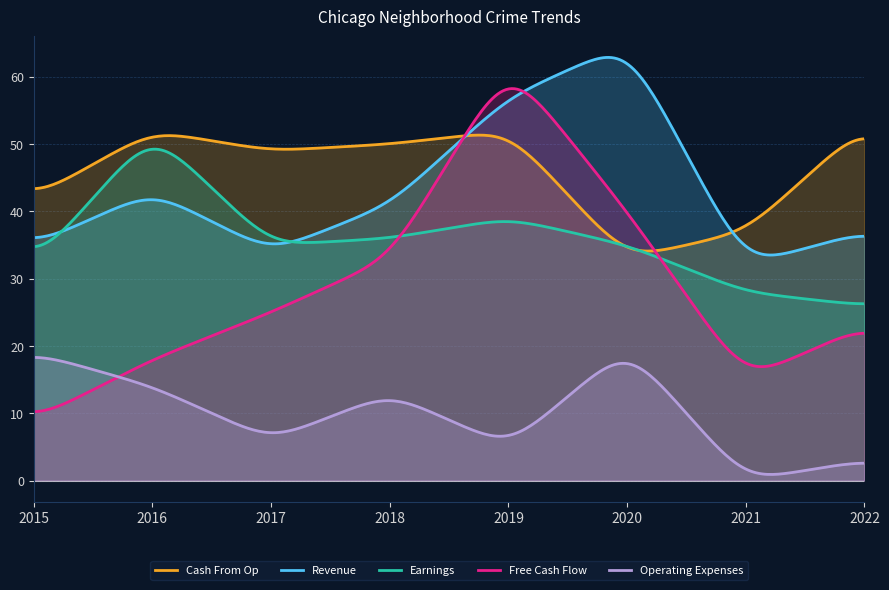

What is the minimum value for Free Cash Flow?

10.2